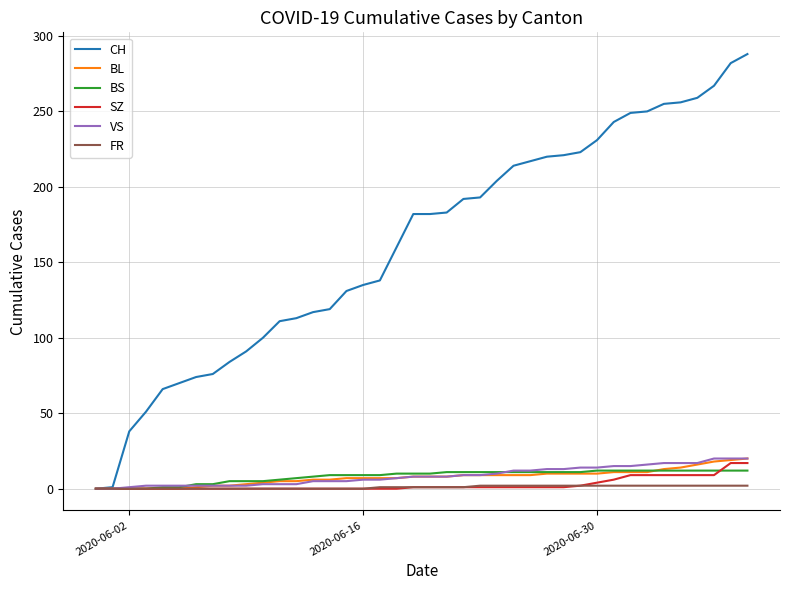

What is the maximum value shown in the chart?

288